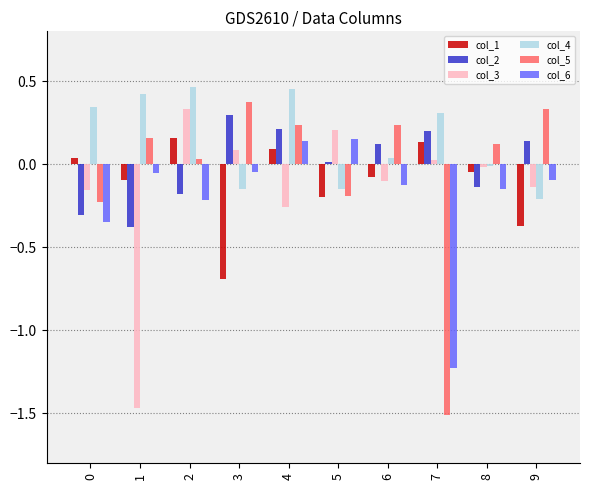

The value of col_1 at 3 is -0.7. True or false?

True